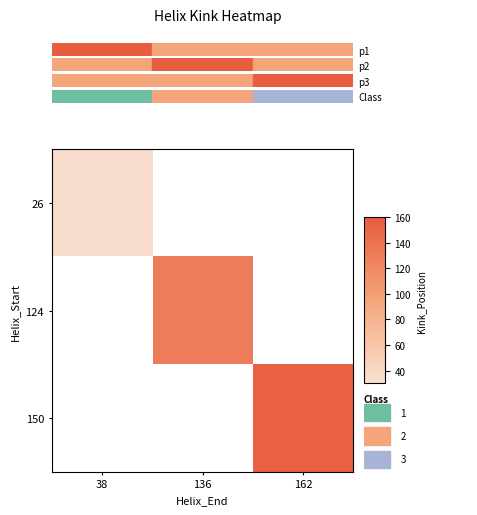

Reading left to right, list all the values displayed in this chart.

26: 38=34	136=0	162=0
124: 38=0	136=130	162=0
150: 38=0	136=0	162=155